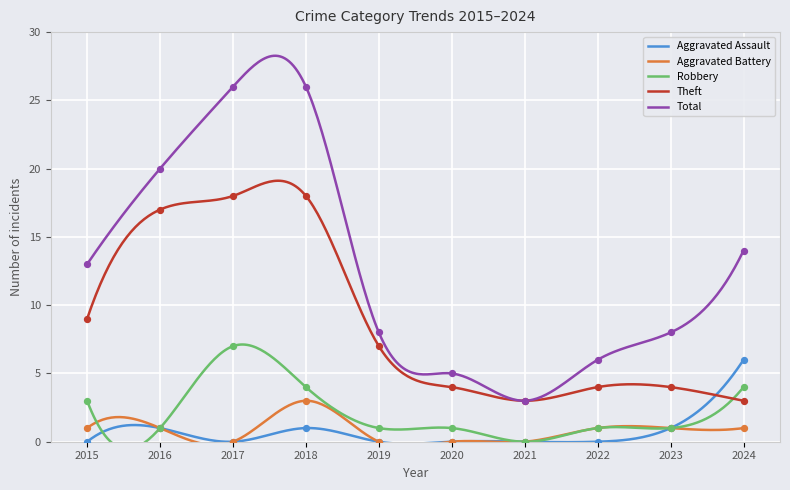

Which series reaches the maximum Y coordinate?

Total